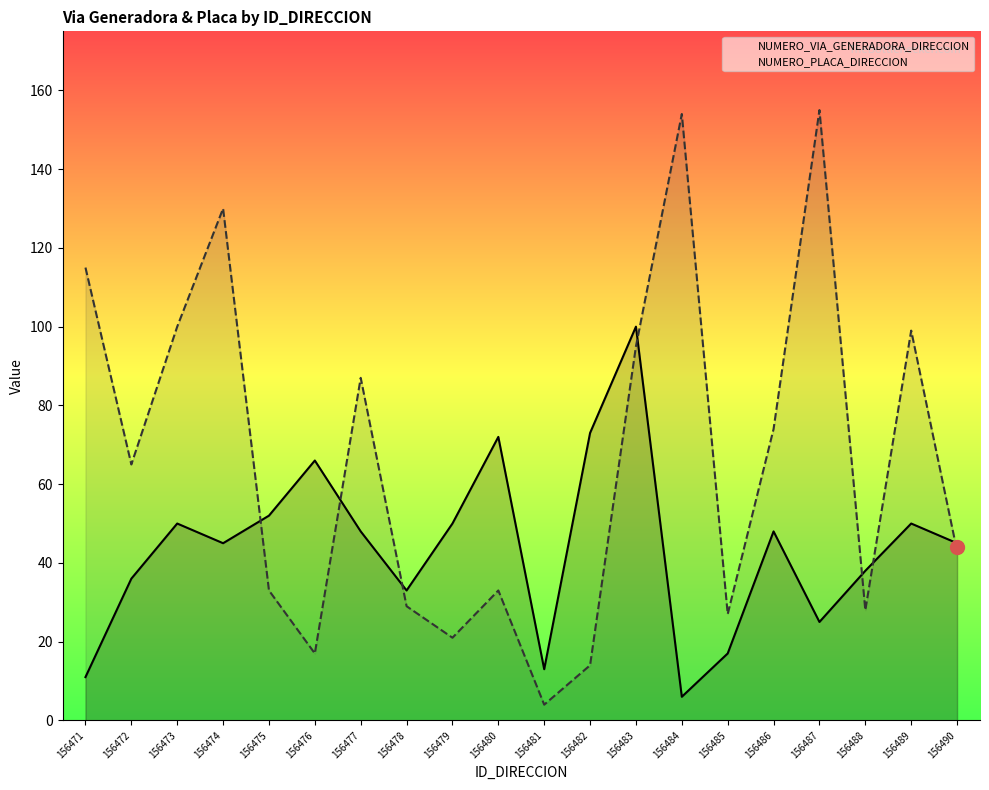

Reading right to left, what are all the values shown in this chart?

NUMERO_VIA_GENERADORA_DIRECCION: 45	50	38	25	48	17	6	100	73	13	72	50	33	48	66	52	45	50	36	11
NUMERO_PLACA_DIRECCION: 43	99	28	155	74	27	154	95	14	4	33	21	29	87	17	33	130	100	65	115